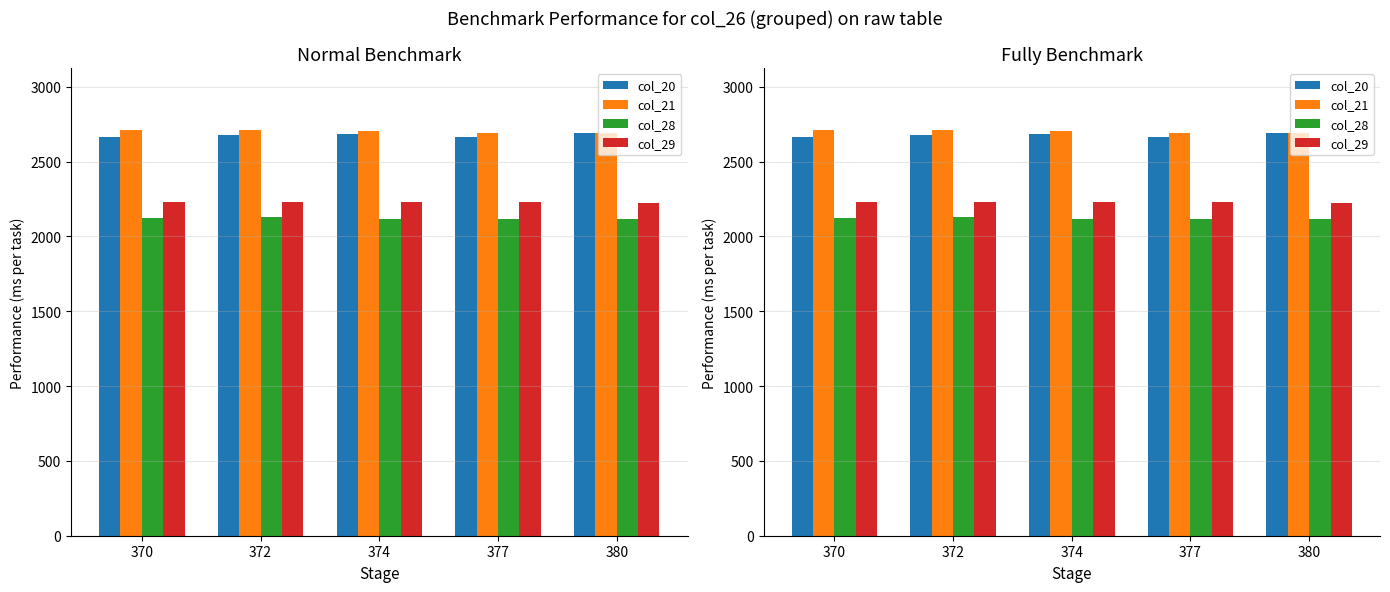

List the labels in order of col_28 value, smallest first.

374, 377, 380, 370, 372